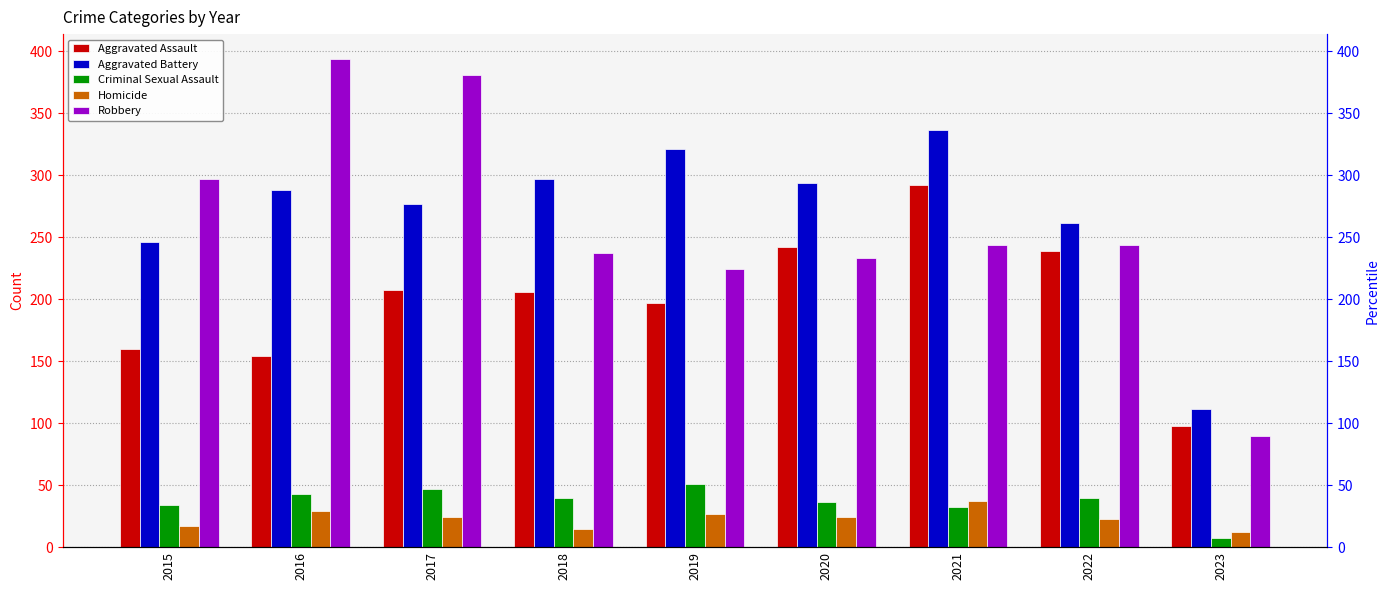

How many values in the Homicide series are below 24?

4